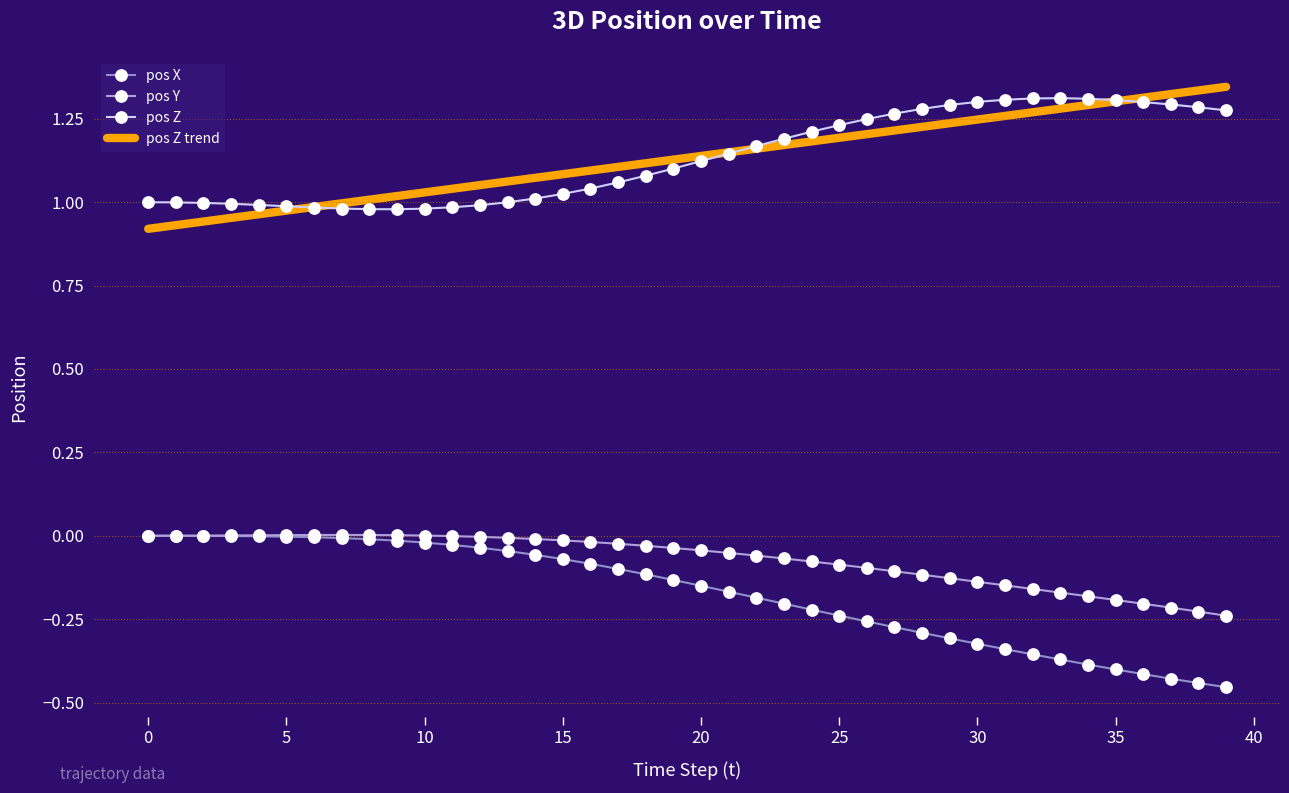

At which label does pos X reach its minimum?

39